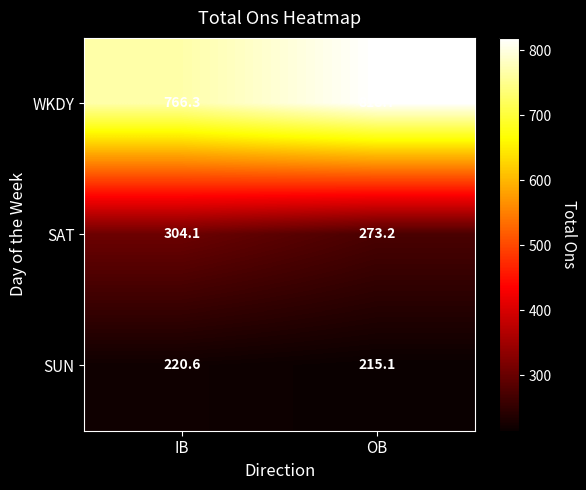

What is the difference between the highest and lowest values at IB?

545.7